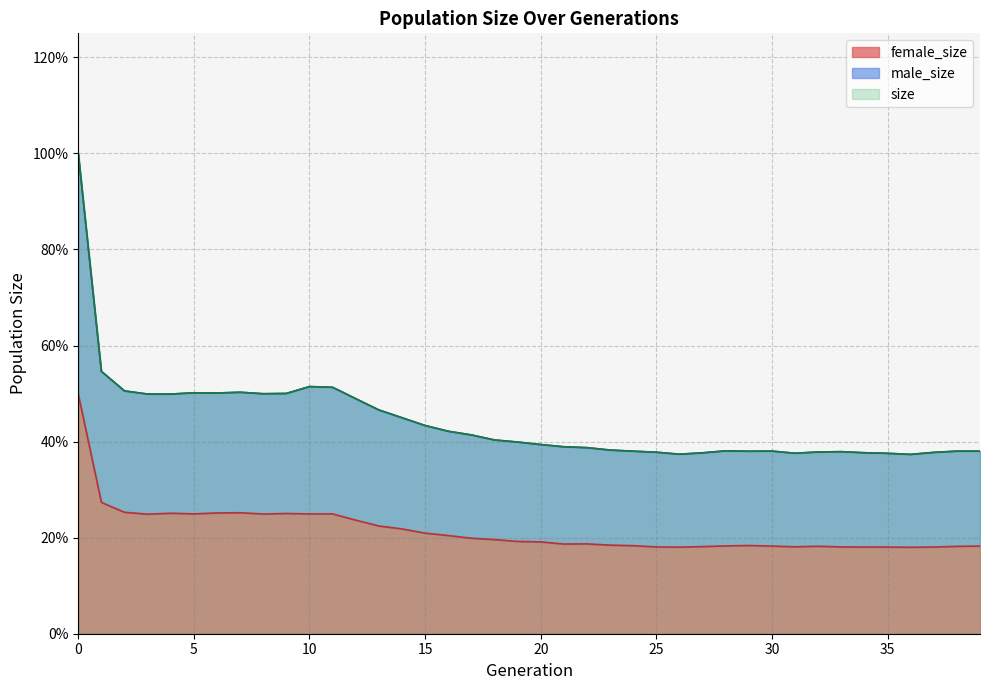

Is the value of female_size at 1 greater than the value of size at 24?

No